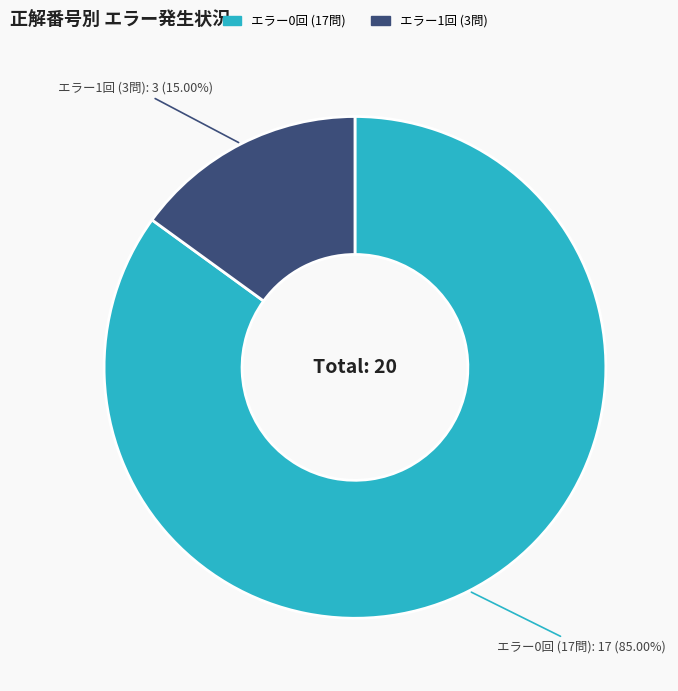

Is there a majority slice in this chart?

Yes